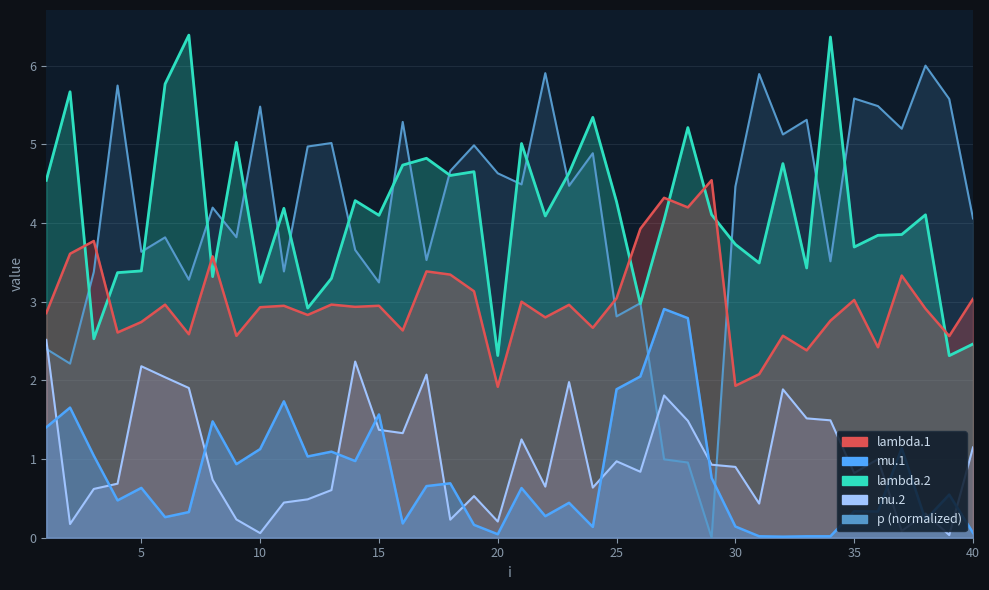

True or false: lambda.2 has a value of 2.5 at 3.

True